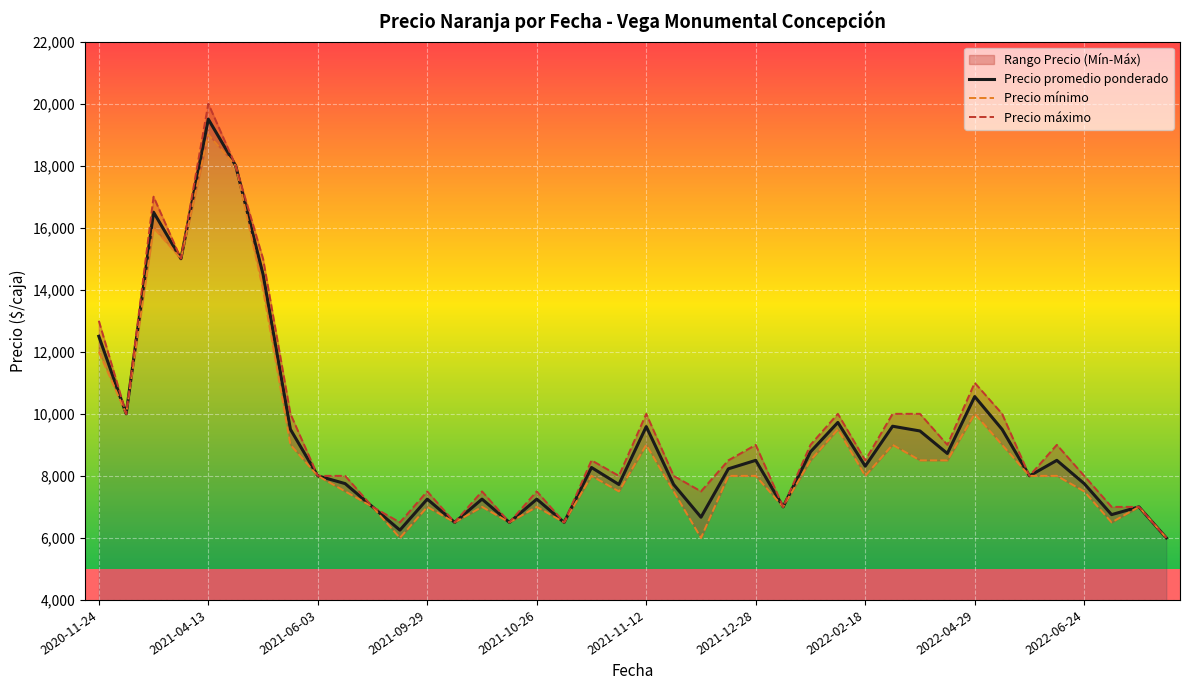

Where is Precio promedio ponderado nearest to the value 12750?

2020-11-24